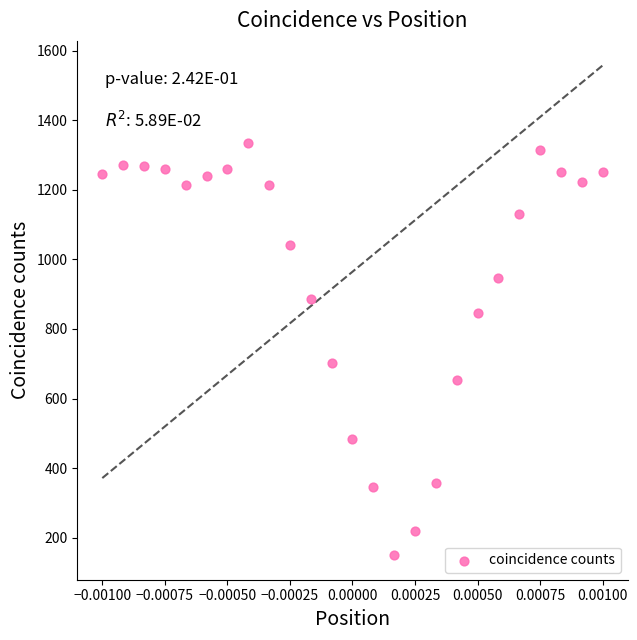

What Y value in the scatter plot is closest to 742?

702.7